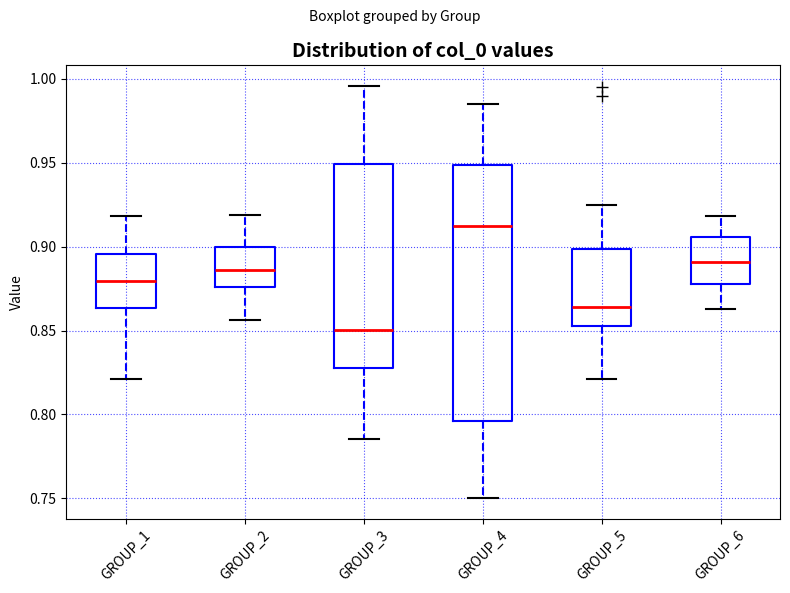

Which box has the lowest median line?

GROUP_3